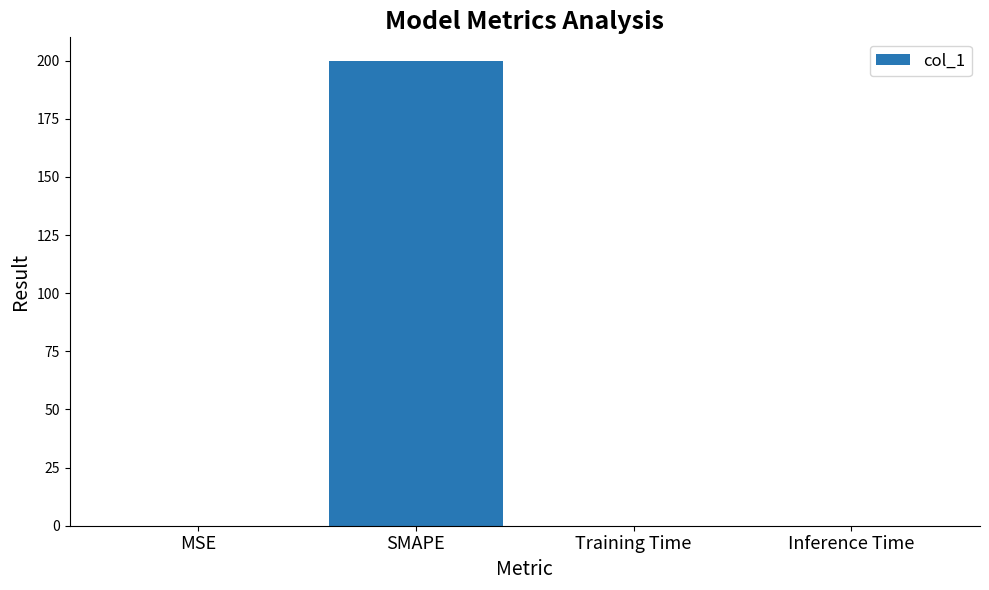

The value at MSE is 0.0. True or false?

True